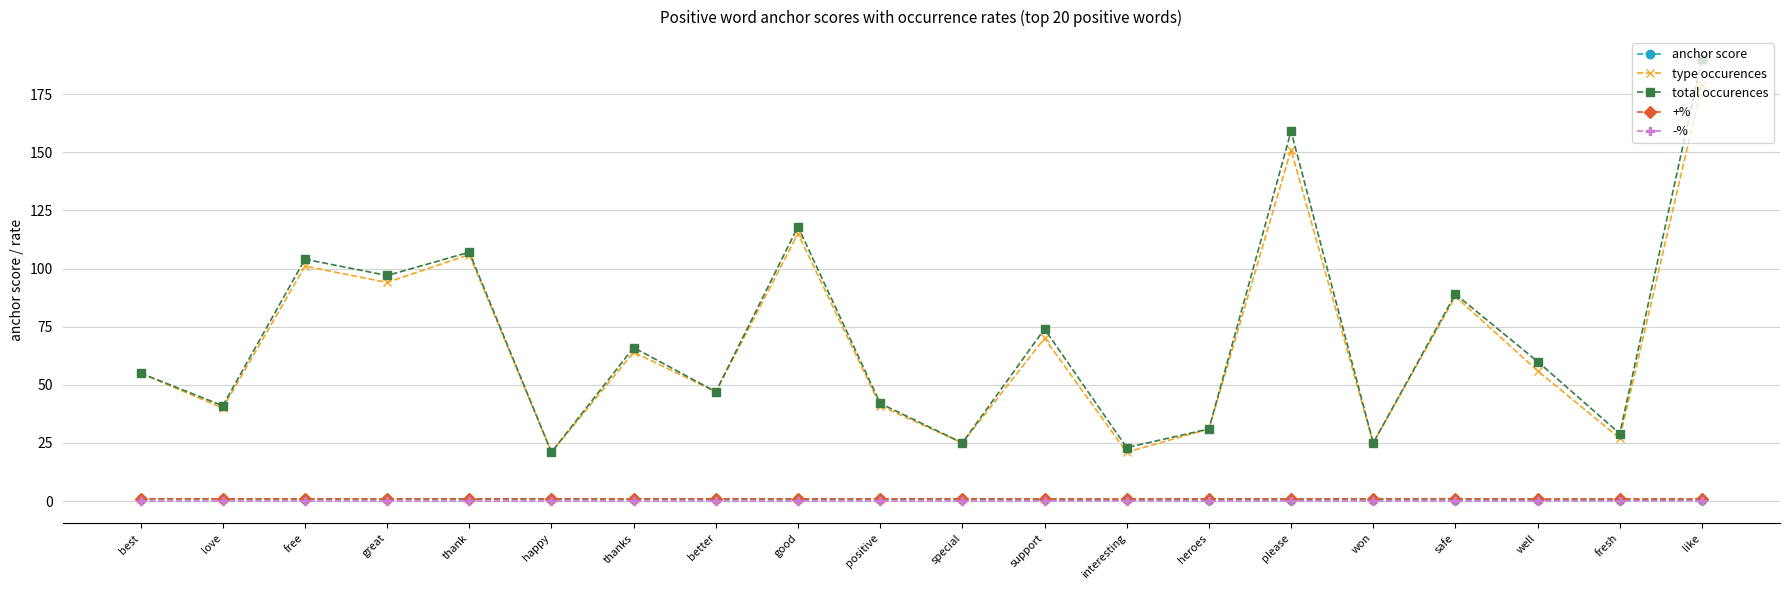

Which series has the largest range (max minus min)?

total occurences